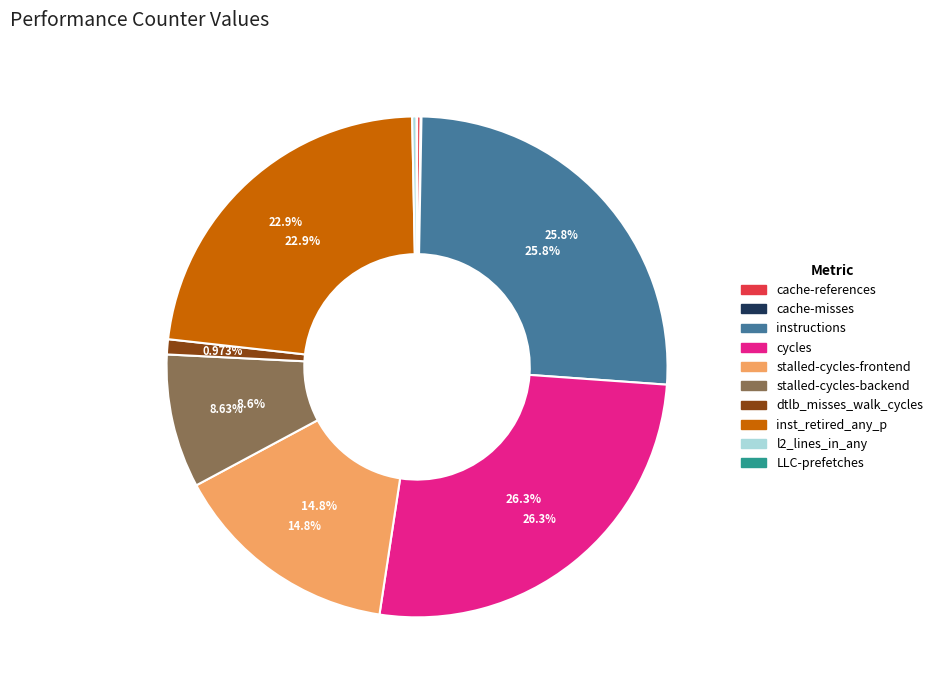

How many segments does this pie chart have?

10